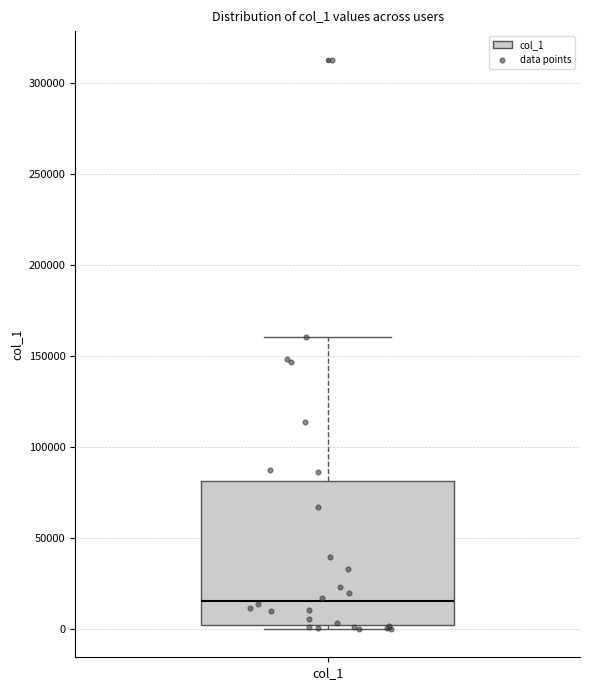

Read this box plot against the y-axis: the position of the median line, the range covered by the box, and the ends of both whiskers. The values are not printed on the chart, so give them approximately, as read against the axis.

median 15000, box 0 to 80000, whiskers 0 (just below the box's lower edge) to 160000